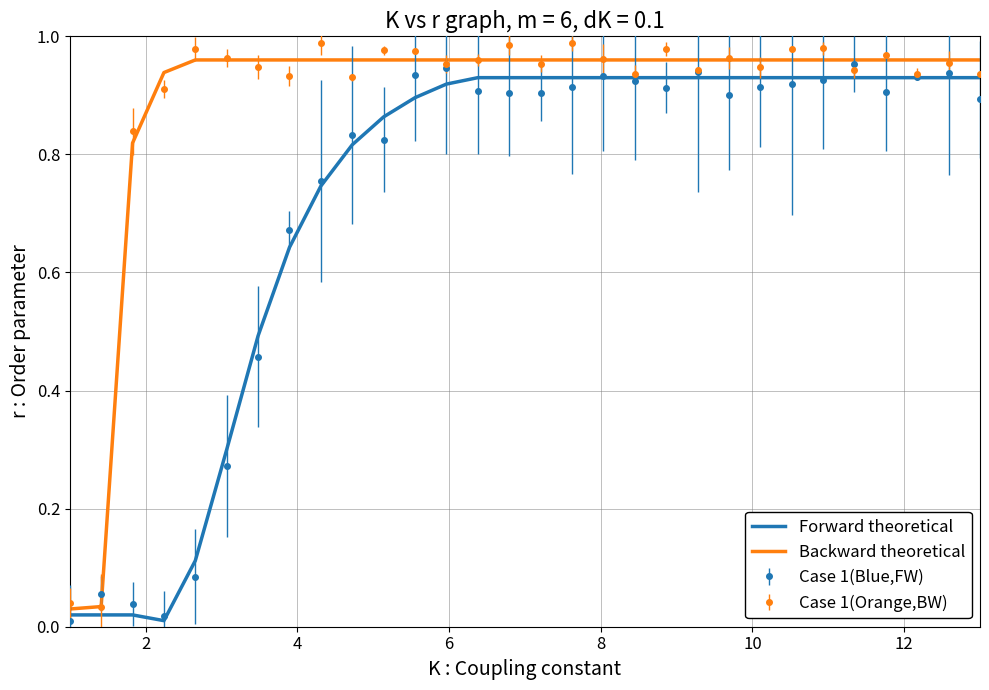

What are all the series names shown in the legend?

Forward theoretical, Backward theoretical, Case 1(Blue,FW), Case 1(Orange,BW)